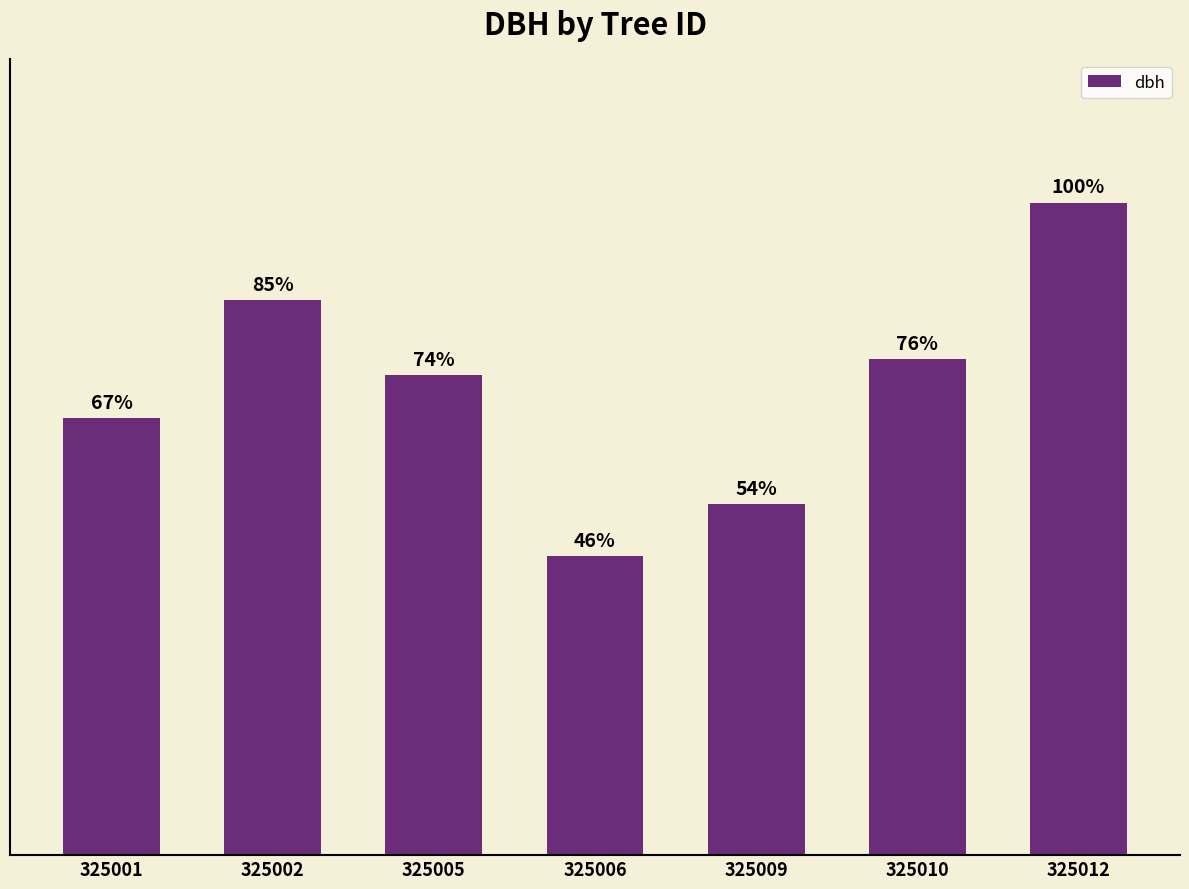

Does the chart contain any negative values?

No